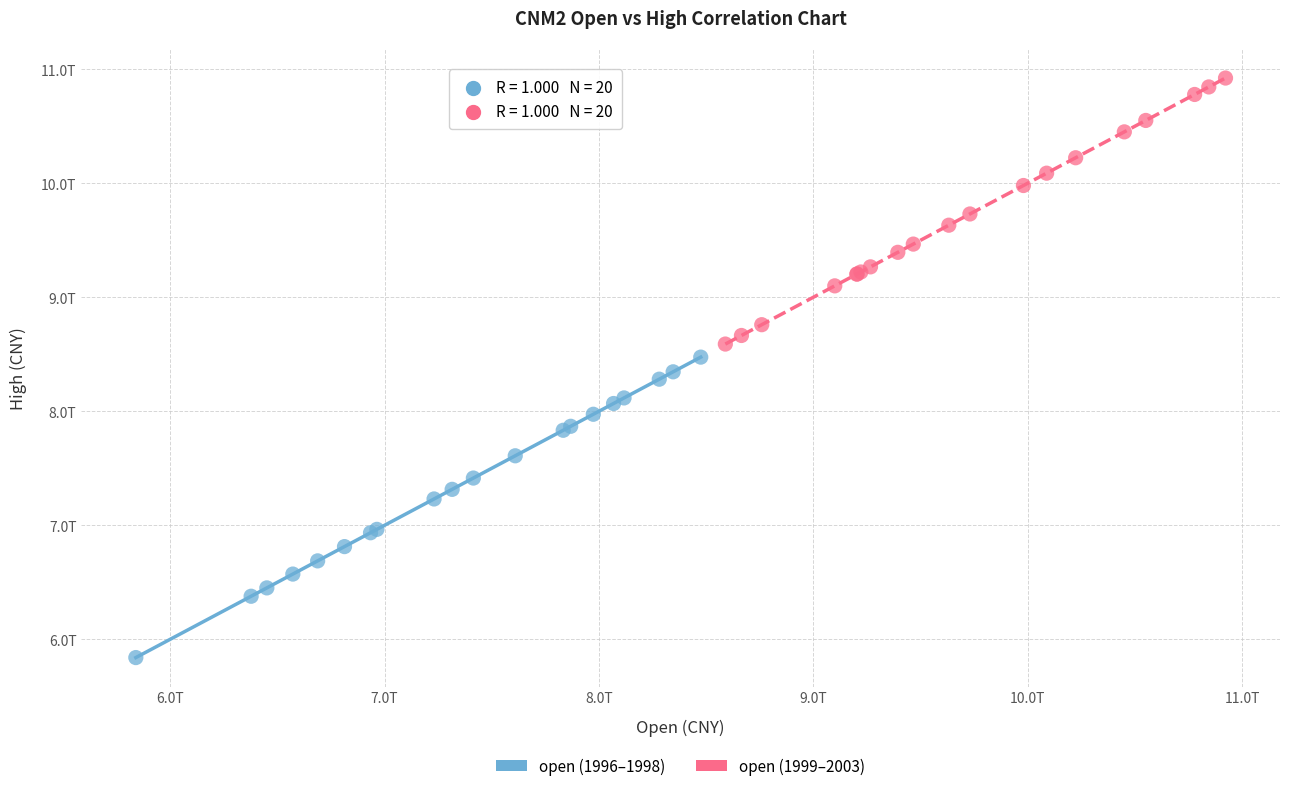

What are all the series names shown in the legend?

open (1996–1998), open (1999–2003)